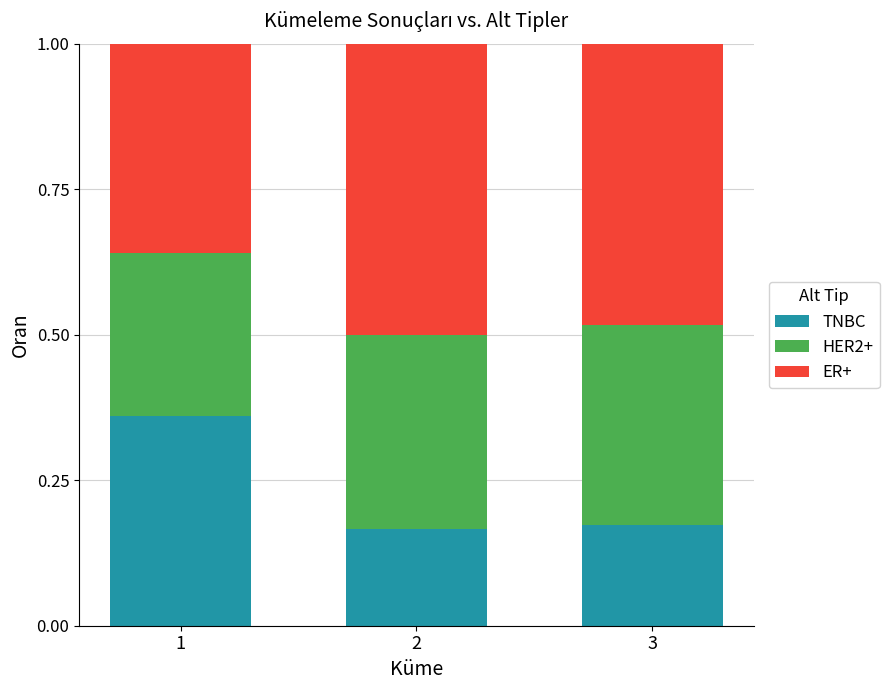

What is the total value across all series at 1?

1.0